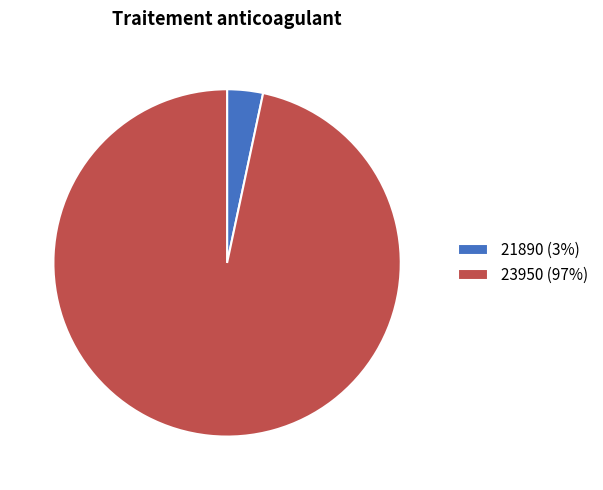

Is it true that 21890 (3%) is 3% of the pie?

True